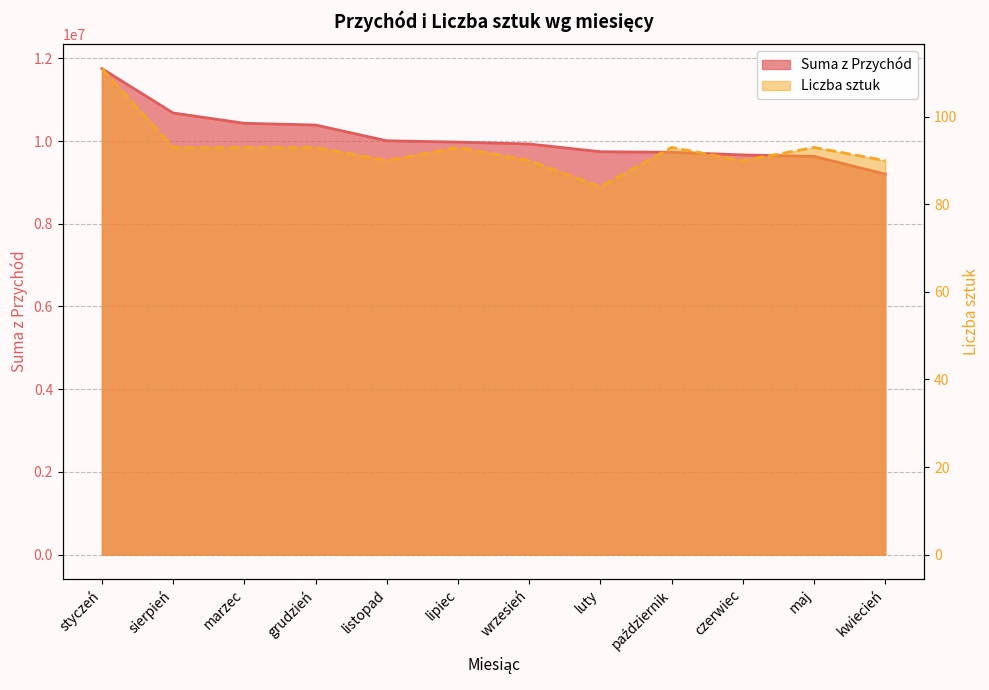

Where does the Suma z Przychód series first go above 9975000?

styczeń